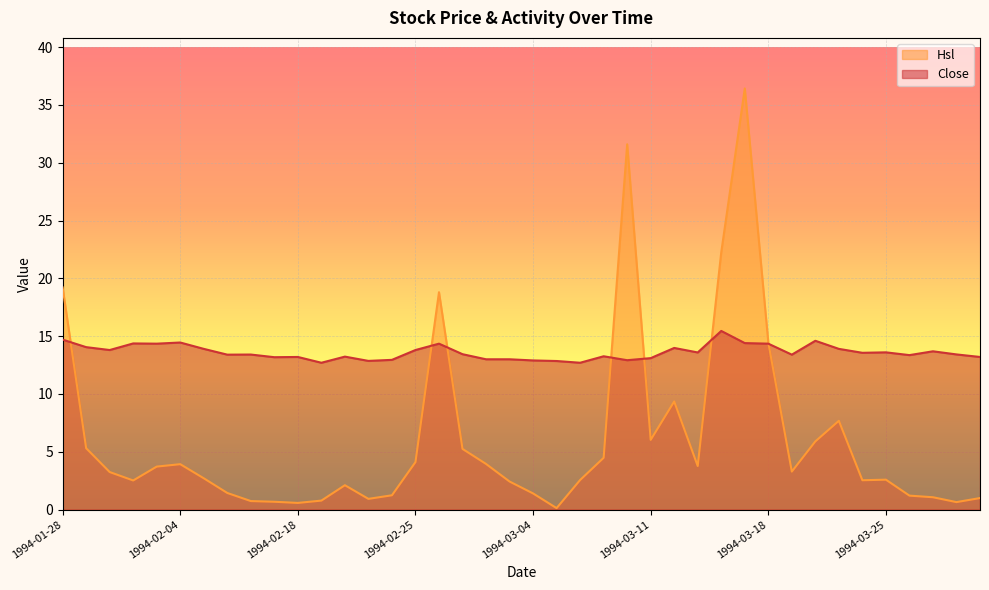

What is the maximum value shown in the chart?

36.4